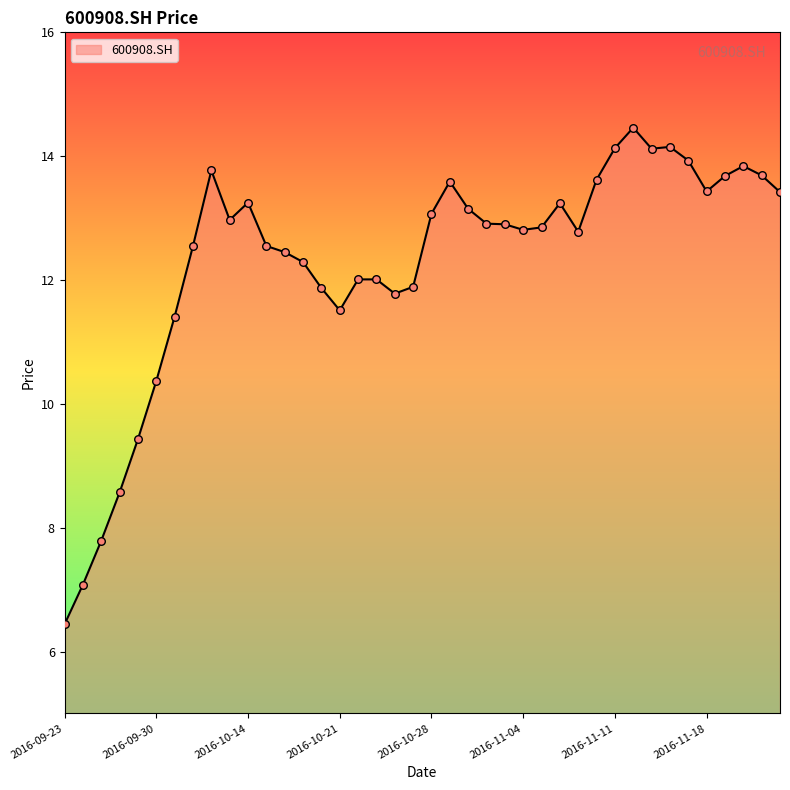

What is the difference between the maximum and minimum values?

8.0